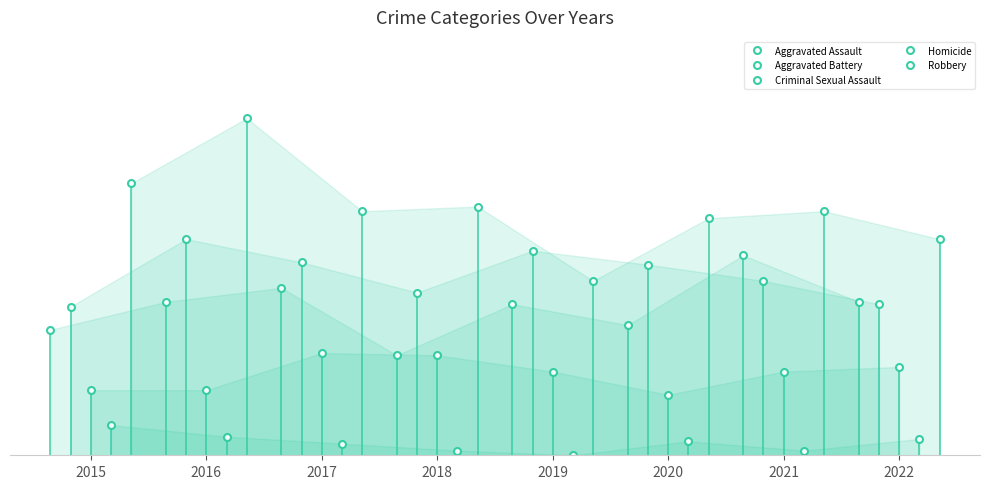

At which label does Homicide first exceed 6?

2015